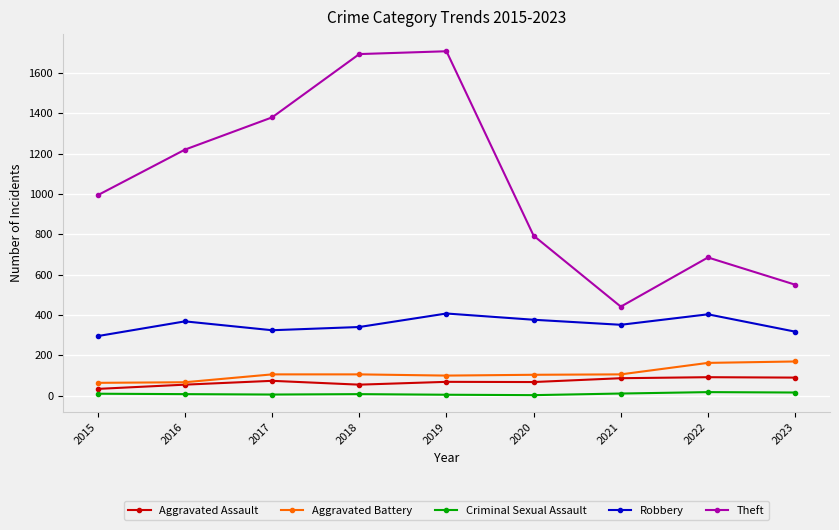

True or false: Criminal Sexual Assault and Robbery cross at least once.

False